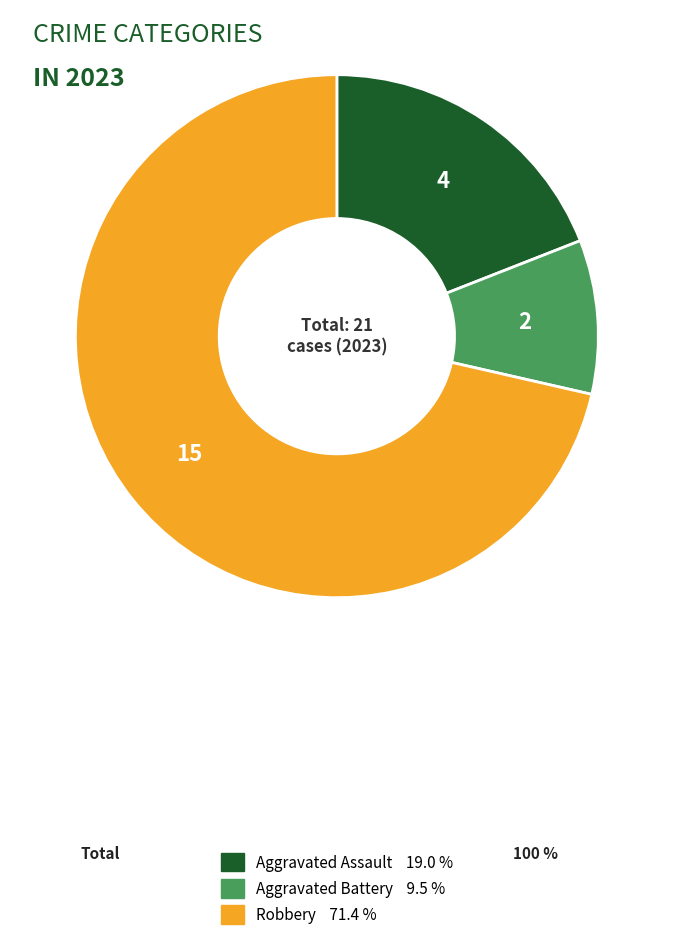

How many slices are in this pie chart?

3